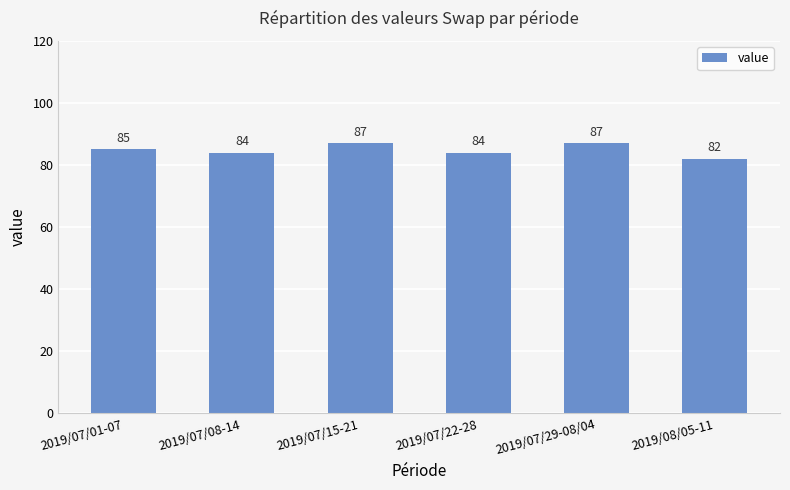

Count the values in the range 84 to 87.

5